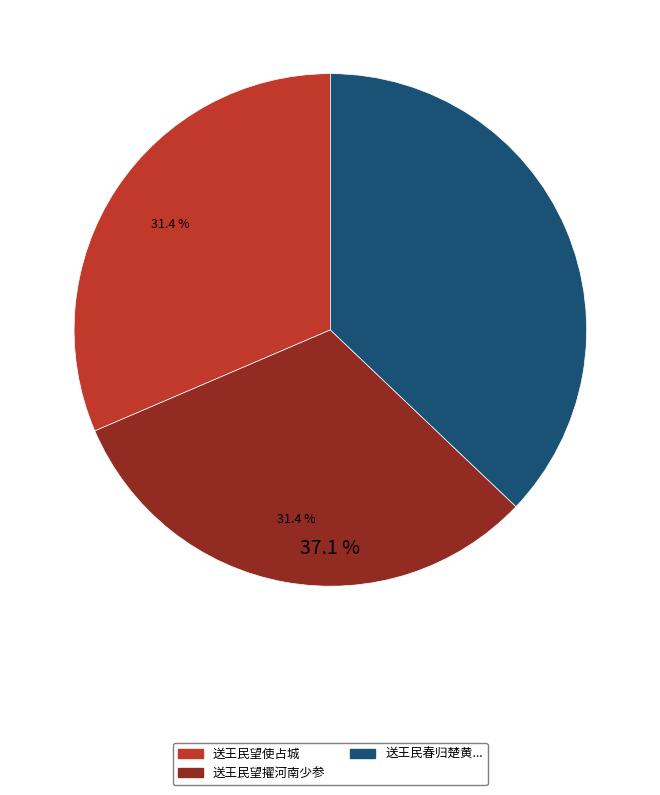

True or false: 送王民望使占城 accounts for 31% of the total.

True